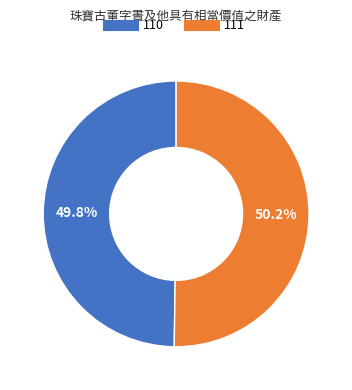

What is the ratio of the value at 111 to the value at 110?

1.0